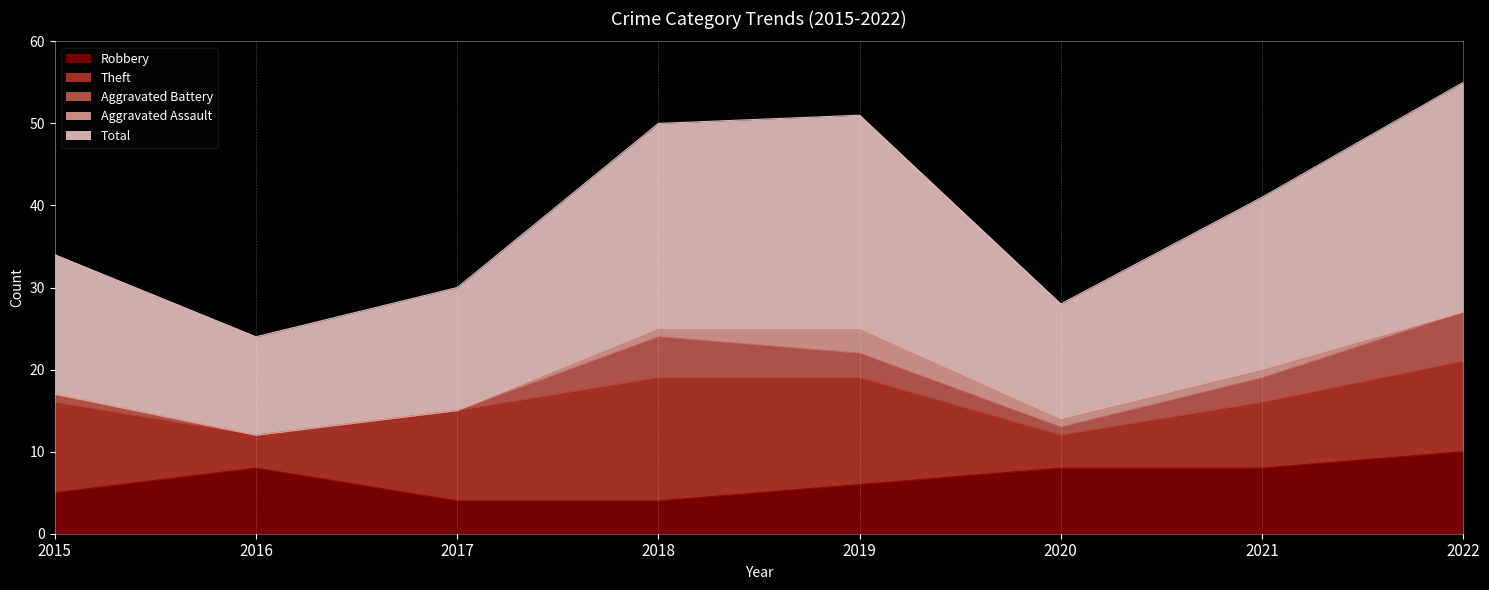

What is the minimum value for Robbery?

4